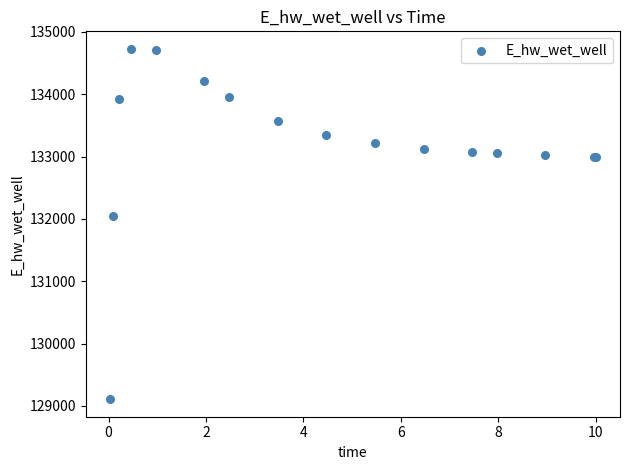

What Y value in the scatter plot is closest to 131918?

132040.9